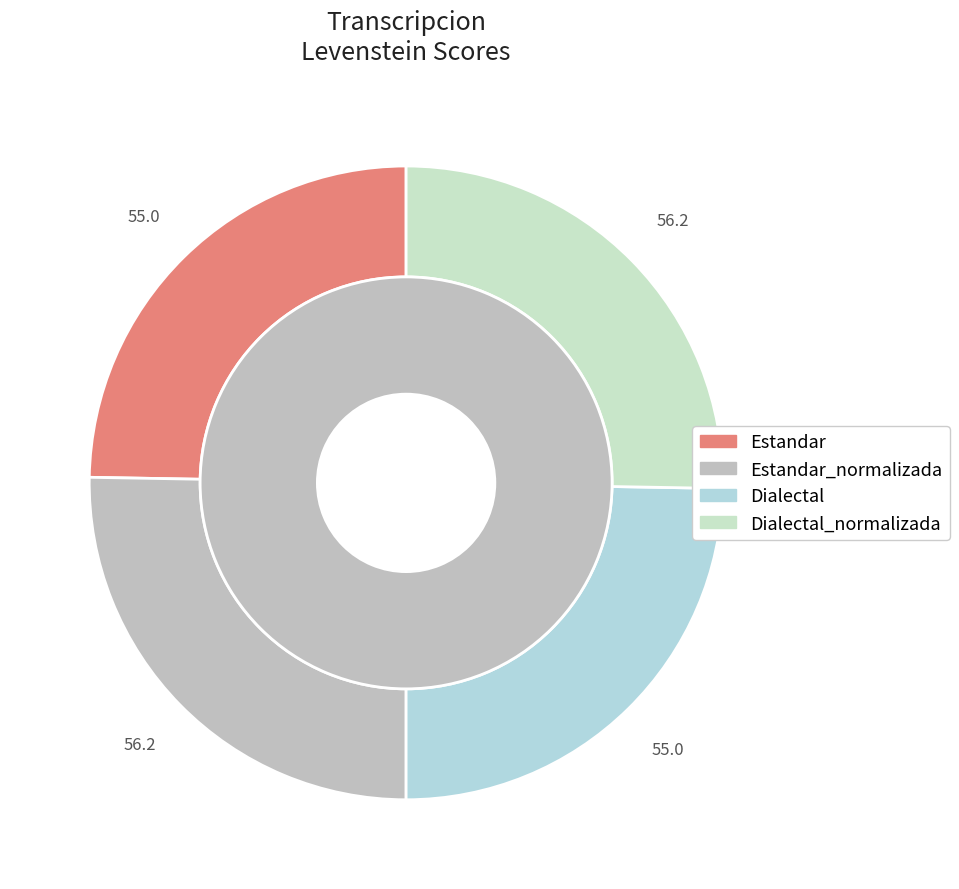

Rank the categories by value from lowest to highest.

Estandar, Dialectal, Estandar_normalizada, Dialectal_normalizada